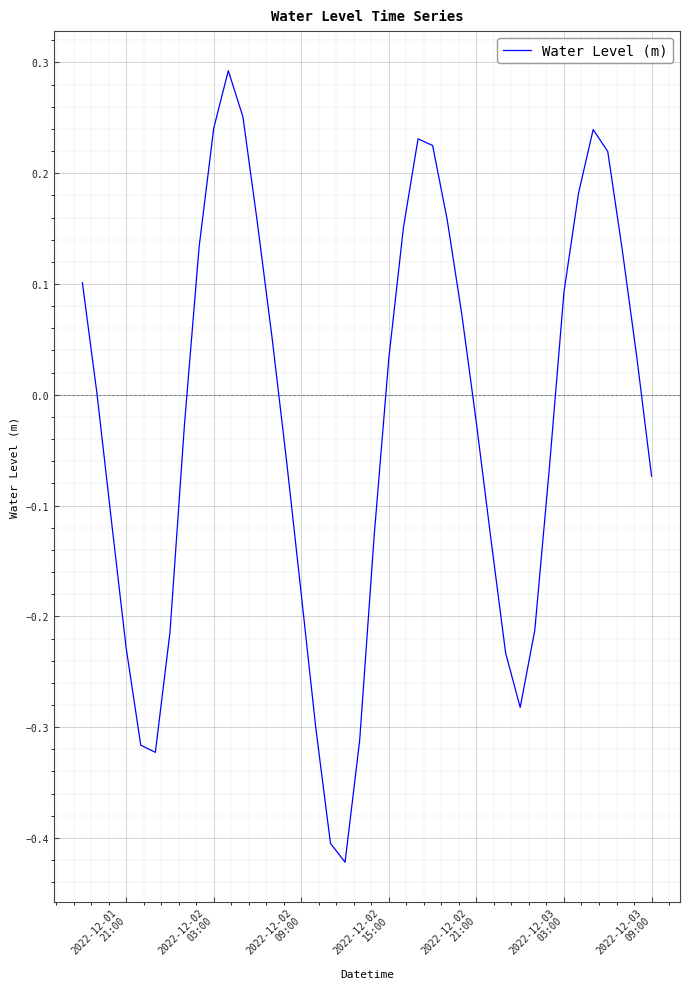

What is the difference between the maximum and minimum values?

0.7